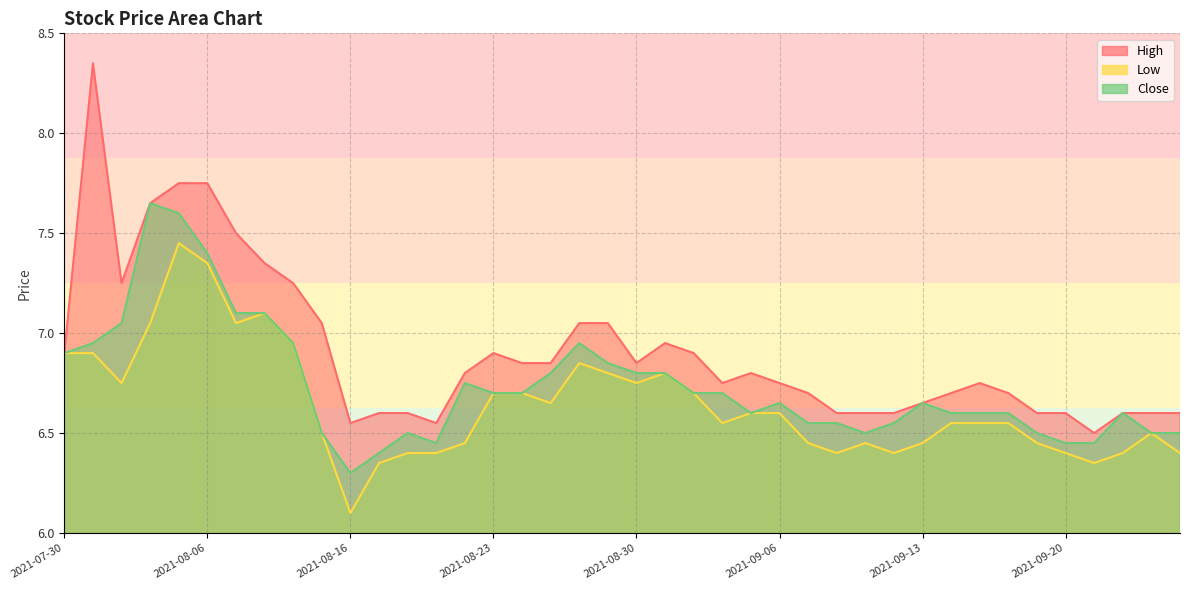

True or false: High and Low intersect in this chart.

False